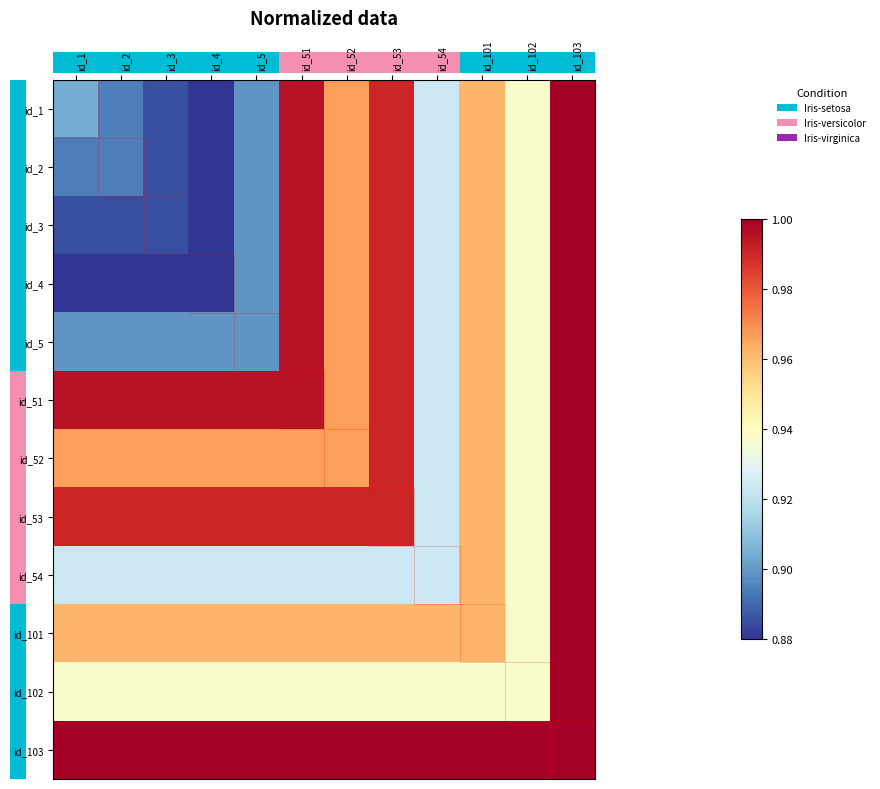

Reading left to right, list all the values displayed in this chart.

id_1: id_1=0.9	id_2=0.9	id_3=0.9	id_4=0.9	id_5=0.9	id_51=1.0	id_52=1.0	id_53=1.0	id_54=0.9	id_101=1.0	id_102=0.9	id_103=1.0
id_2: id_1=0.9	id_2=0.9	id_3=0.9	id_4=0.9	id_5=0.9	id_51=1.0	id_52=1.0	id_53=1.0	id_54=0.9	id_101=1.0	id_102=0.9	id_103=1.0
id_3: id_1=0.9	id_2=0.9	id_3=0.9	id_4=0.9	id_5=0.9	id_51=1.0	id_52=1.0	id_53=1.0	id_54=0.9	id_101=1.0	id_102=0.9	id_103=1.0
id_4: id_1=0.9	id_2=0.9	id_3=0.9	id_4=0.9	id_5=0.9	id_51=1.0	id_52=1.0	id_53=1.0	id_54=0.9	id_101=1.0	id_102=0.9	id_103=1.0
id_5: id_1=0.9	id_2=0.9	id_3=0.9	id_4=0.9	id_5=0.9	id_51=1.0	id_52=1.0	id_53=1.0	id_54=0.9	id_101=1.0	id_102=0.9	id_103=1.0
id_51: id_1=1.0	id_2=1.0	id_3=1.0	id_4=1.0	id_5=1.0	id_51=1.0	id_52=1.0	id_53=1.0	id_54=0.9	id_101=1.0	id_102=0.9	id_103=1.0
id_52: id_1=1.0	id_2=1.0	id_3=1.0	id_4=1.0	id_5=1.0	id_51=1.0	id_52=1.0	id_53=1.0	id_54=0.9	id_101=1.0	id_102=0.9	id_103=1.0
id_53: id_1=1.0	id_2=1.0	id_3=1.0	id_4=1.0	id_5=1.0	id_51=1.0	id_52=1.0	id_53=1.0	id_54=0.9	id_101=1.0	id_102=0.9	id_103=1.0
id_54: id_1=0.9	id_2=0.9	id_3=0.9	id_4=0.9	id_5=0.9	id_51=0.9	id_52=0.9	id_53=0.9	id_54=0.9	id_101=1.0	id_102=0.9	id_103=1.0
id_101: id_1=1.0	id_2=1.0	id_3=1.0	id_4=1.0	id_5=1.0	id_51=1.0	id_52=1.0	id_53=1.0	id_54=1.0	id_101=1.0	id_102=0.9	id_103=1.0
id_102: id_1=0.9	id_2=0.9	id_3=0.9	id_4=0.9	id_5=0.9	id_51=0.9	id_52=0.9	id_53=0.9	id_54=0.9	id_101=0.9	id_102=0.9	id_103=1.0
id_103: id_1=1.0	id_2=1.0	id_3=1.0	id_4=1.0	id_5=1.0	id_51=1.0	id_52=1.0	id_53=1.0	id_54=1.0	id_101=1.0	id_102=1.0	id_103=1.0